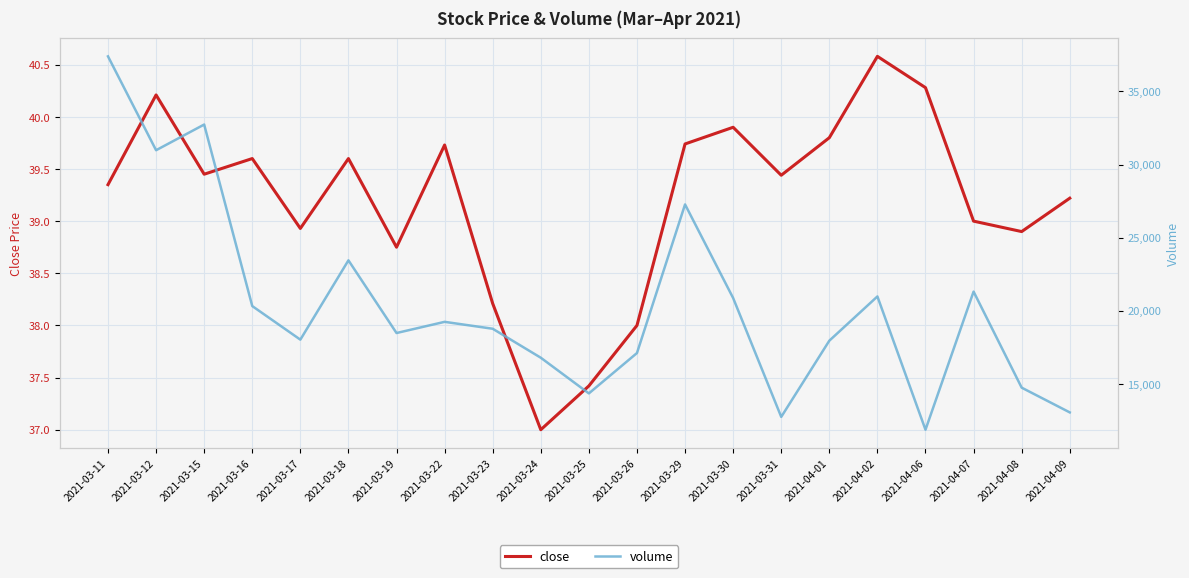

Reading right to left, transcribe all the data shown in this chart.

close: 39.2	38.9	39.0	40.3	40.6	39.8	39.4	39.9	39.7	38.0	37.4	37.0	38.2	39.7	38.8	39.6	38.9	39.6	39.5	40.2	39.4
volume: 13041.1	14734.2	21305.5	11855.8	20974.0	17946.5	12733.9	20865.2	27269.4	17102.4	14341.3	16781.7	18764.5	19236.6	18471.8	23444.7	18018.4	20315.9	32735.5	30978.0	37400.3